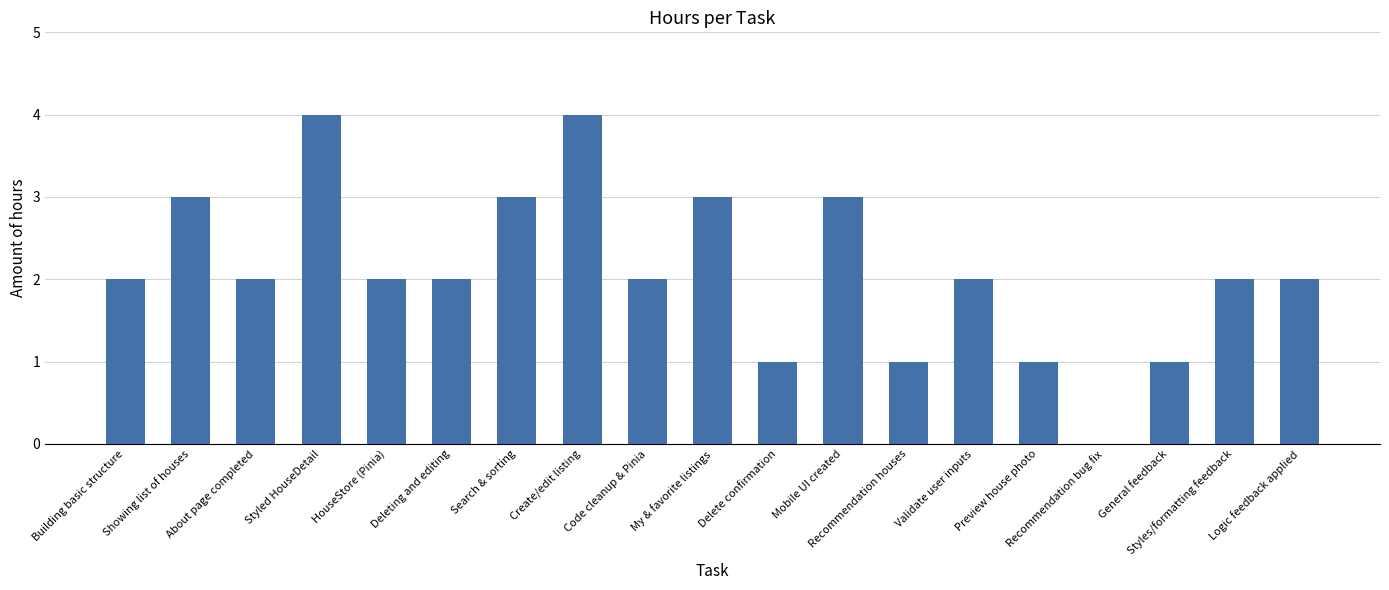

What is the greatest value displayed?

4